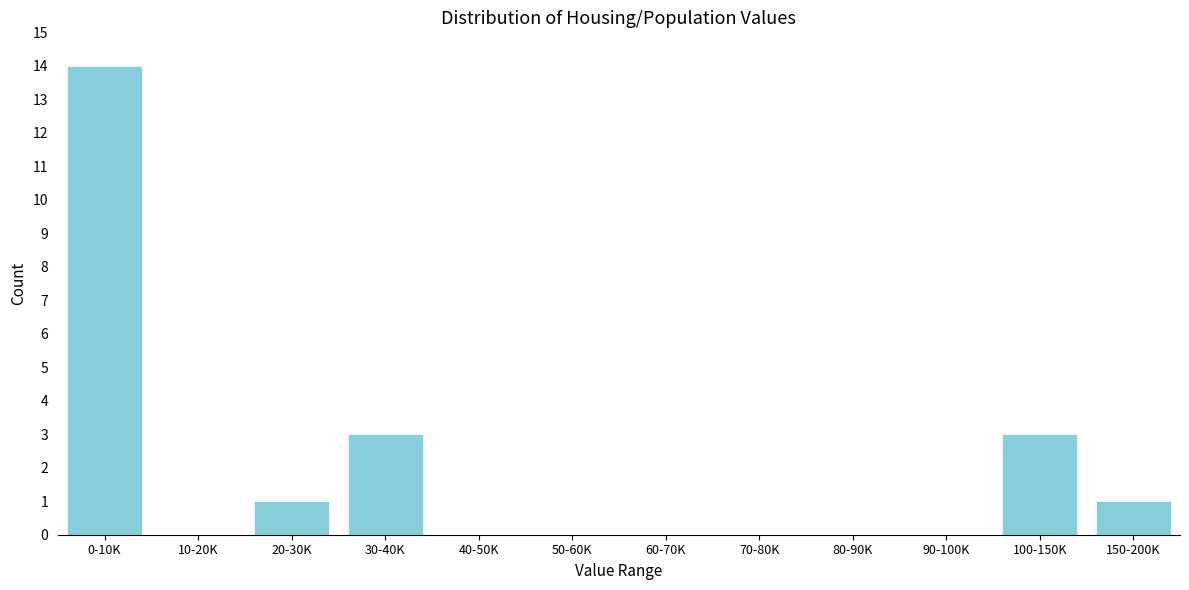

Reading left to right, list all the values displayed in this chart.

0-10K=14	10-20K=0	20-30K=1	30-40K=3	40-50K=0	50-60K=0	60-70K=0	70-80K=0	80-90K=0	90-100K=0	100-150K=3	150-200K=1